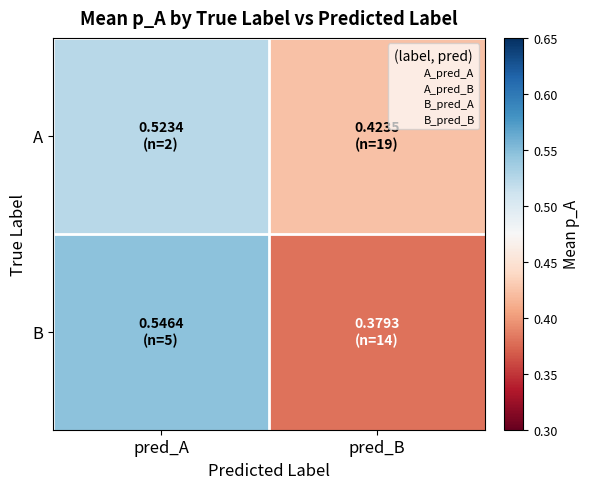

Which series has the largest total across all categories?

A